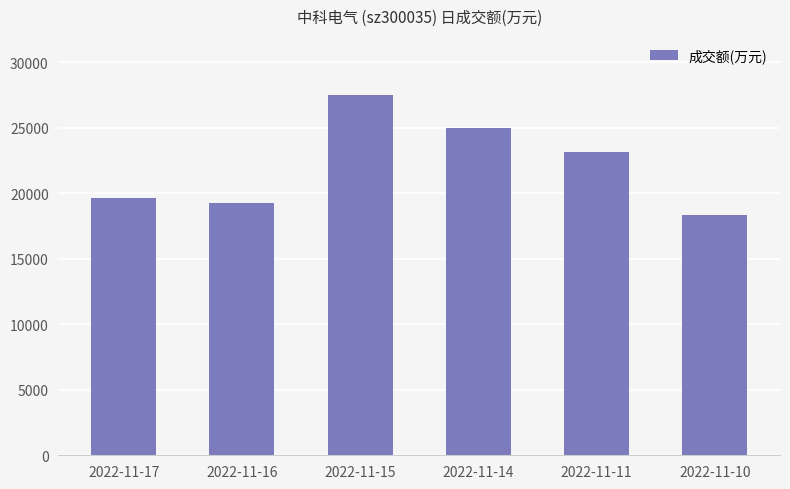

How many data points does each series have?

6